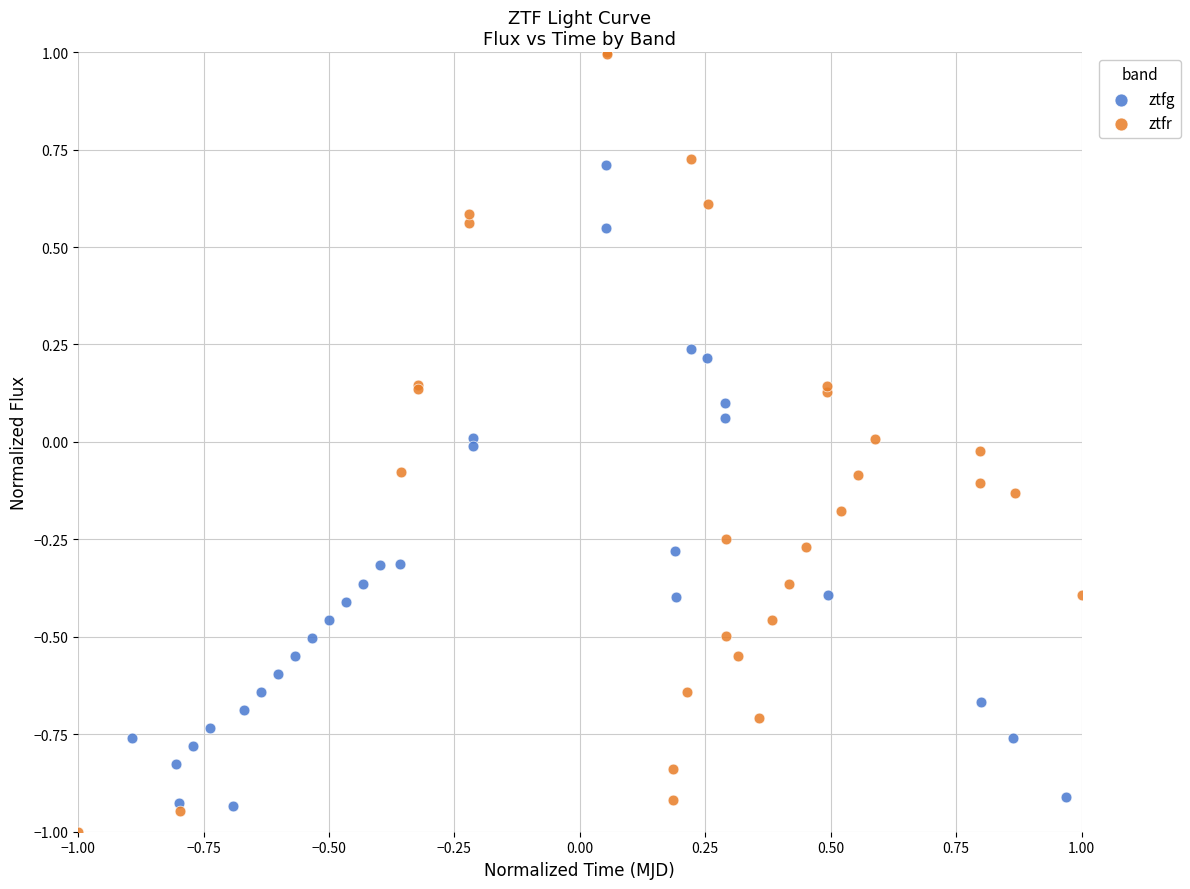

Which series contains the highest Y value?

ztfr